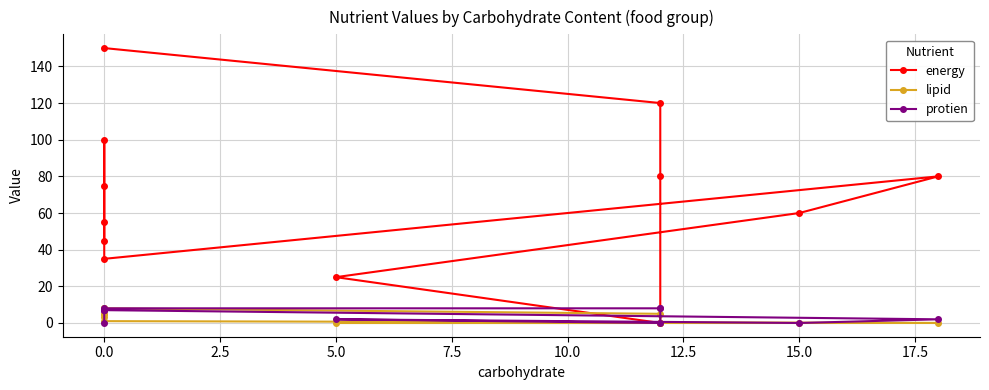

True or false: lipid and energy cross at least once.

False